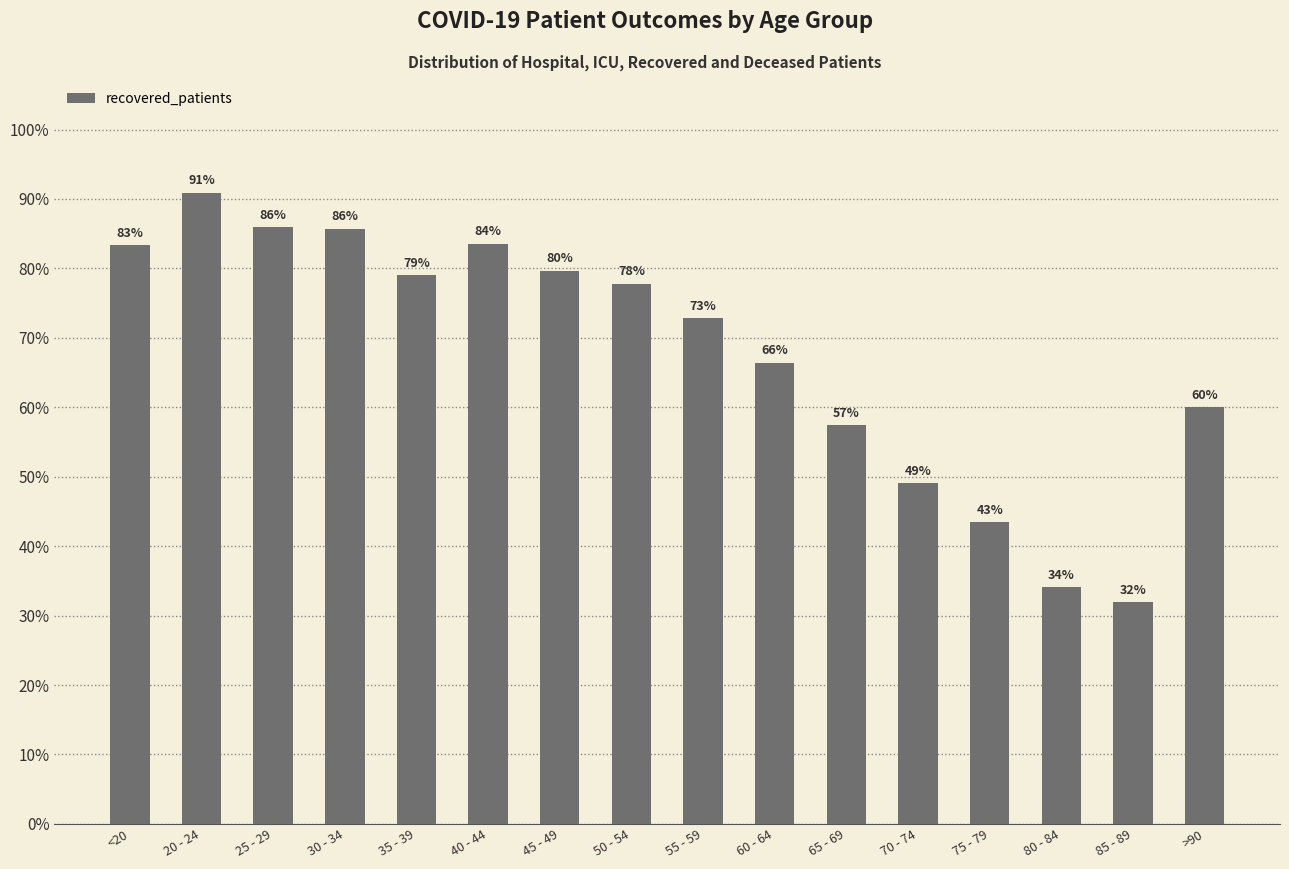

The chart shows a value of 43.5 at 75 - 79. True or false?

True